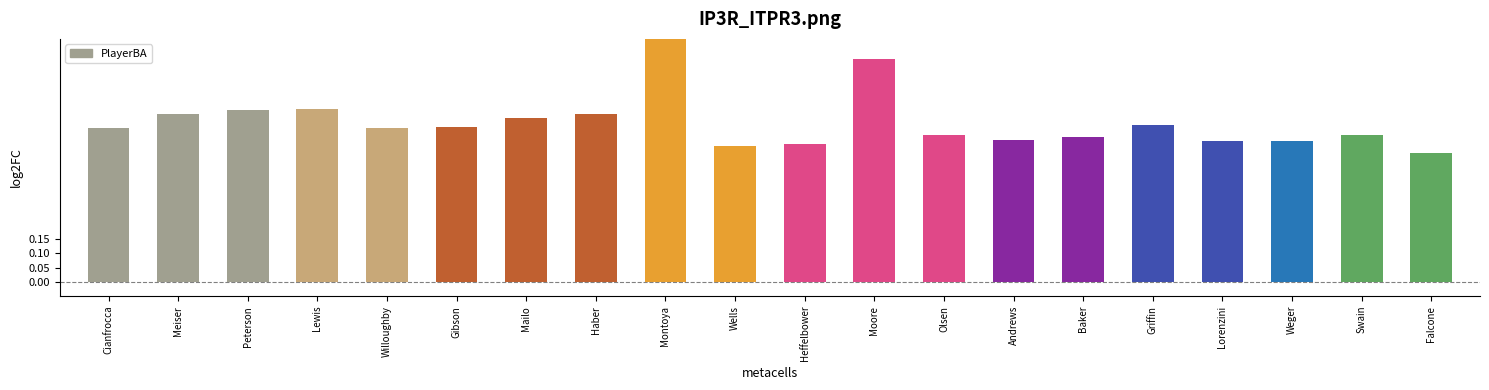

Between Moore and Wells, which is larger?

Moore